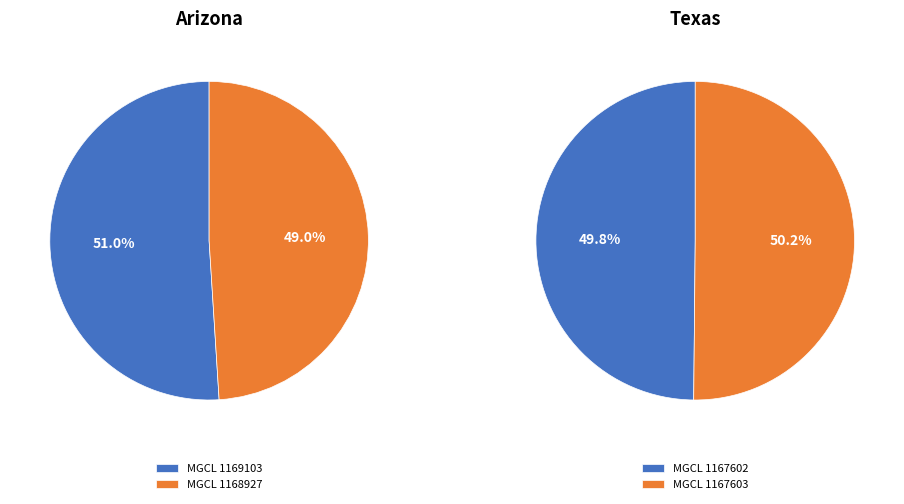

Is 0 the majority of the pie?

Yes